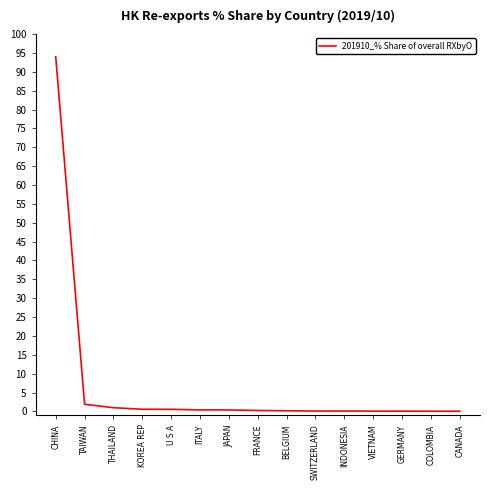

What is the greatest value displayed?

94.0